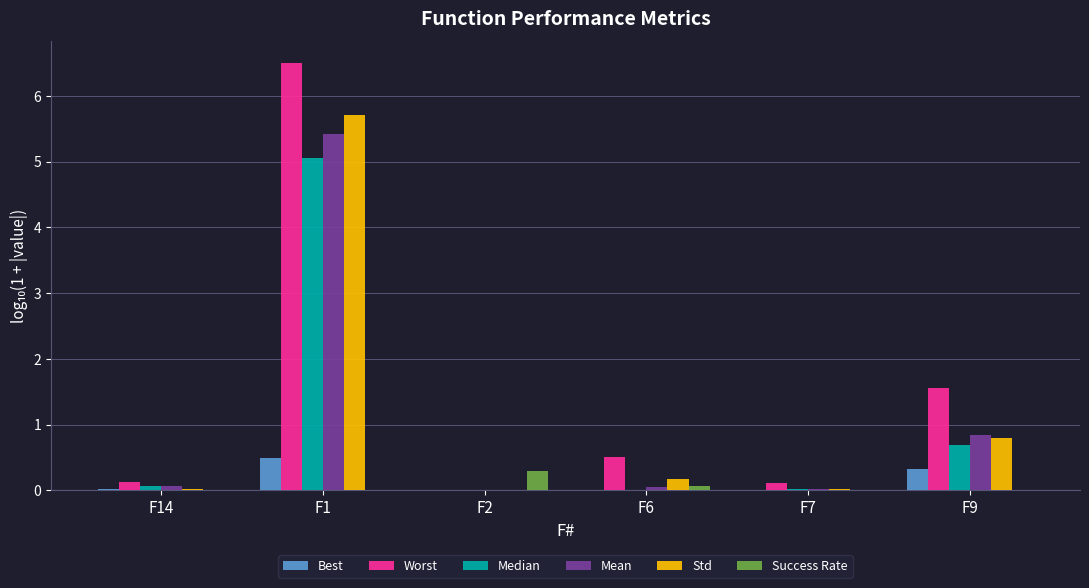

Which series has the largest total across all categories?

Worst